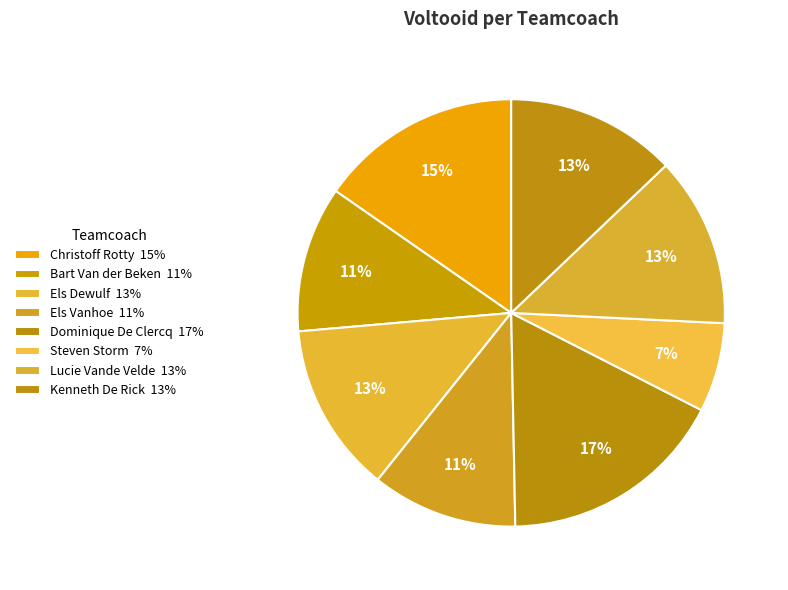

Which has a higher value, Els Vanhoe or Christoff Rotty?

Christoff Rotty